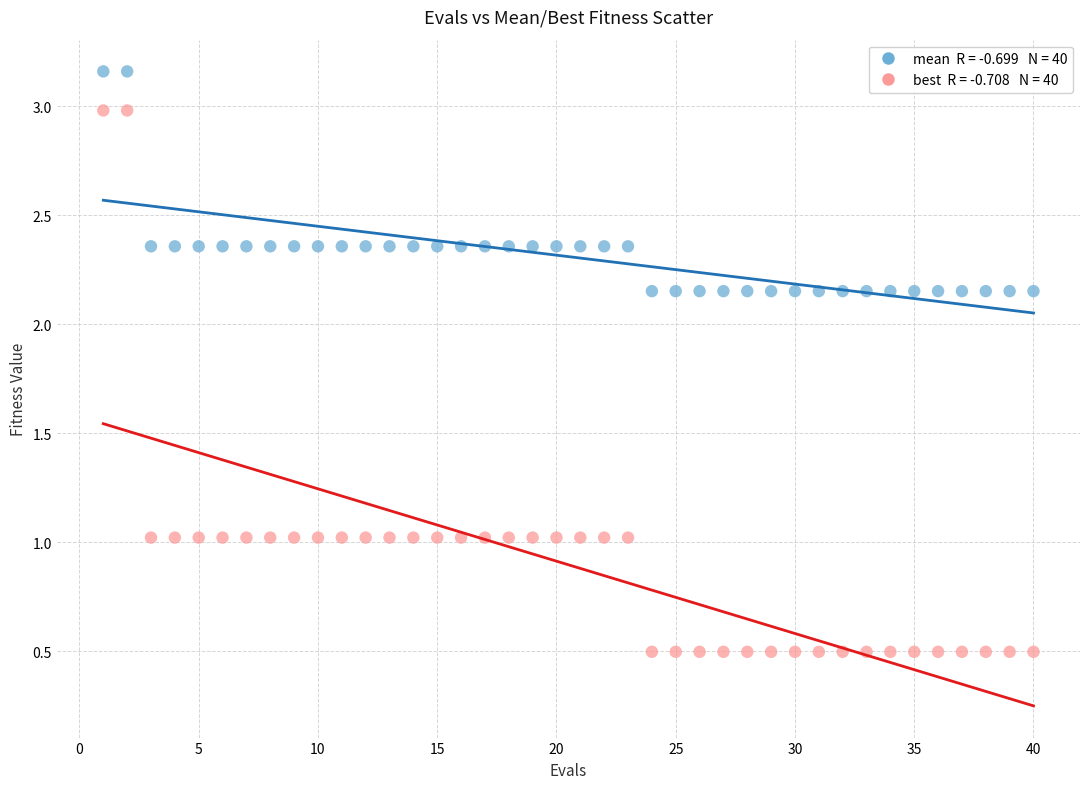

Across all data points, what is the range of Y values (max minus min)?

2.7